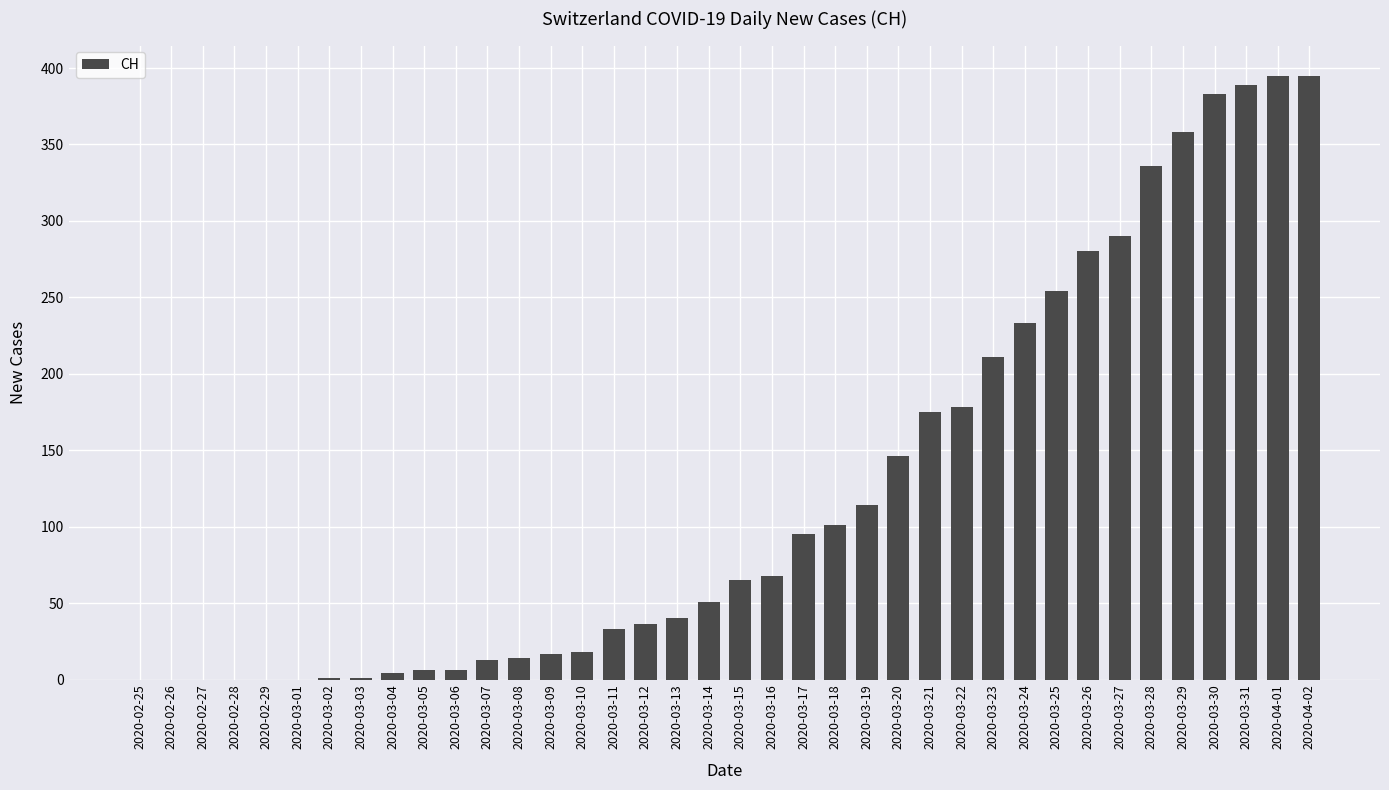

What is the average value?

124